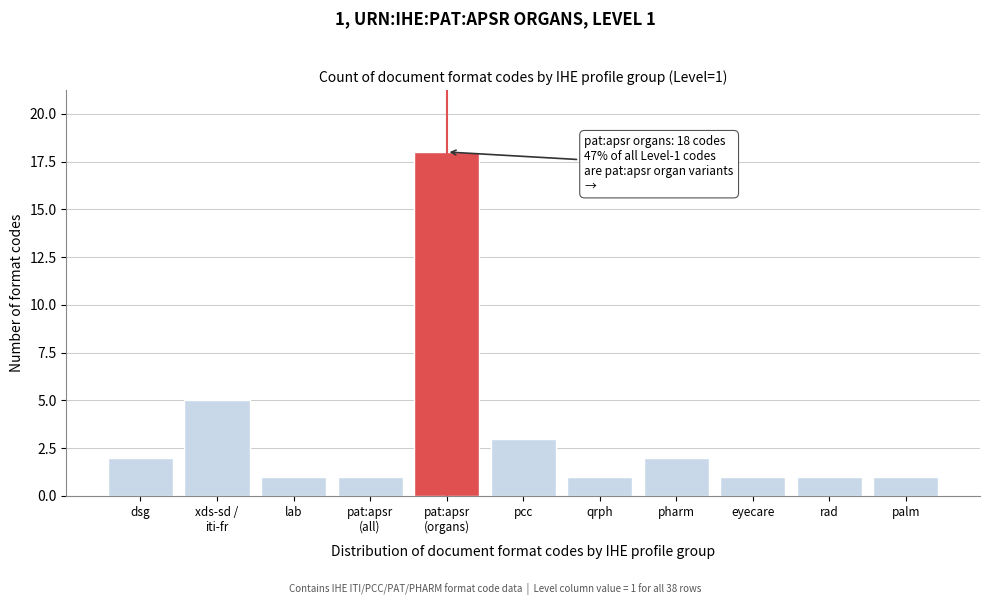

Reading right to left, extract all data points from this chart.

1	1	1	2	1	3	18	1	1	5	2